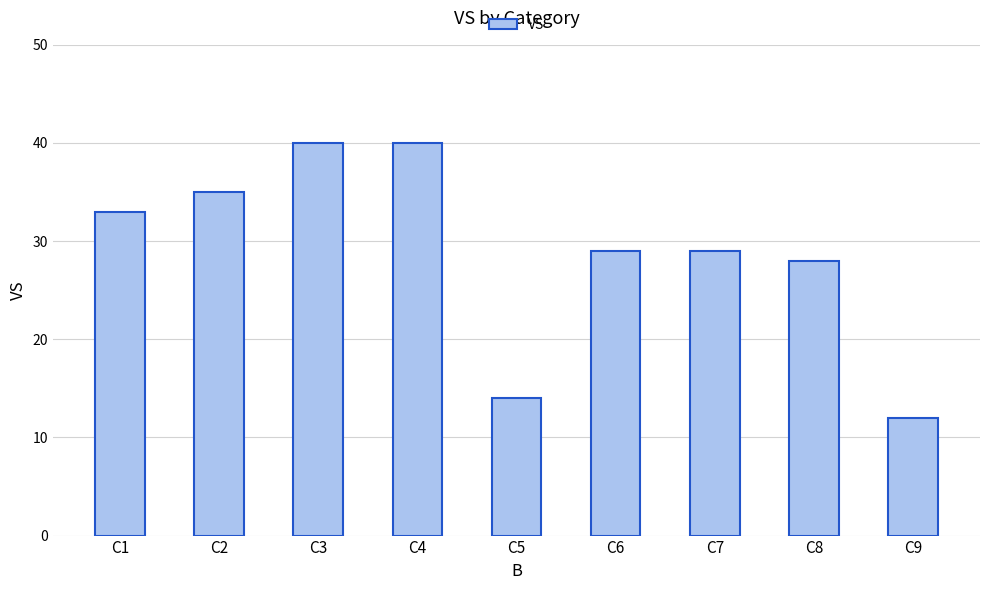

What is the minimum value shown in the chart?

12